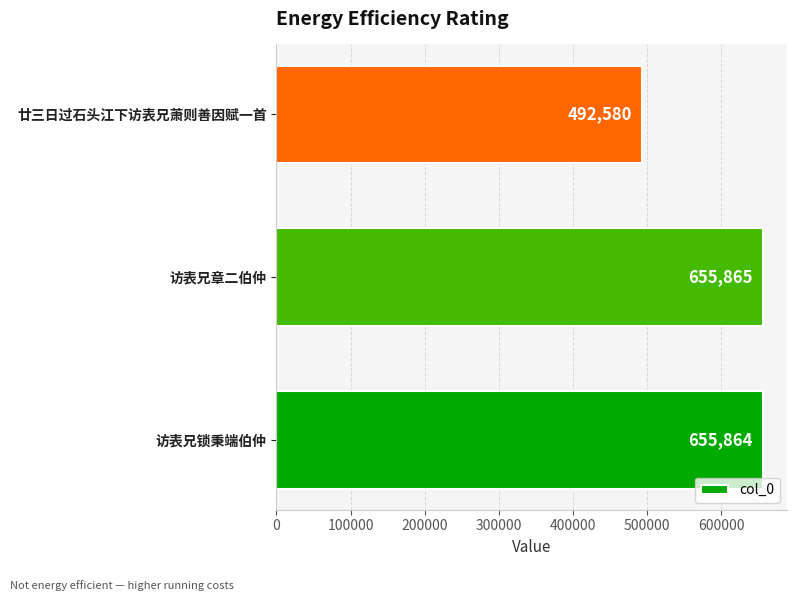

List the labels in order of value, smallest first.

廿三日过石头江下访表兄萧则善因赋一首, 访表兄锁秉端伯仲, 访表兄章二伯仲